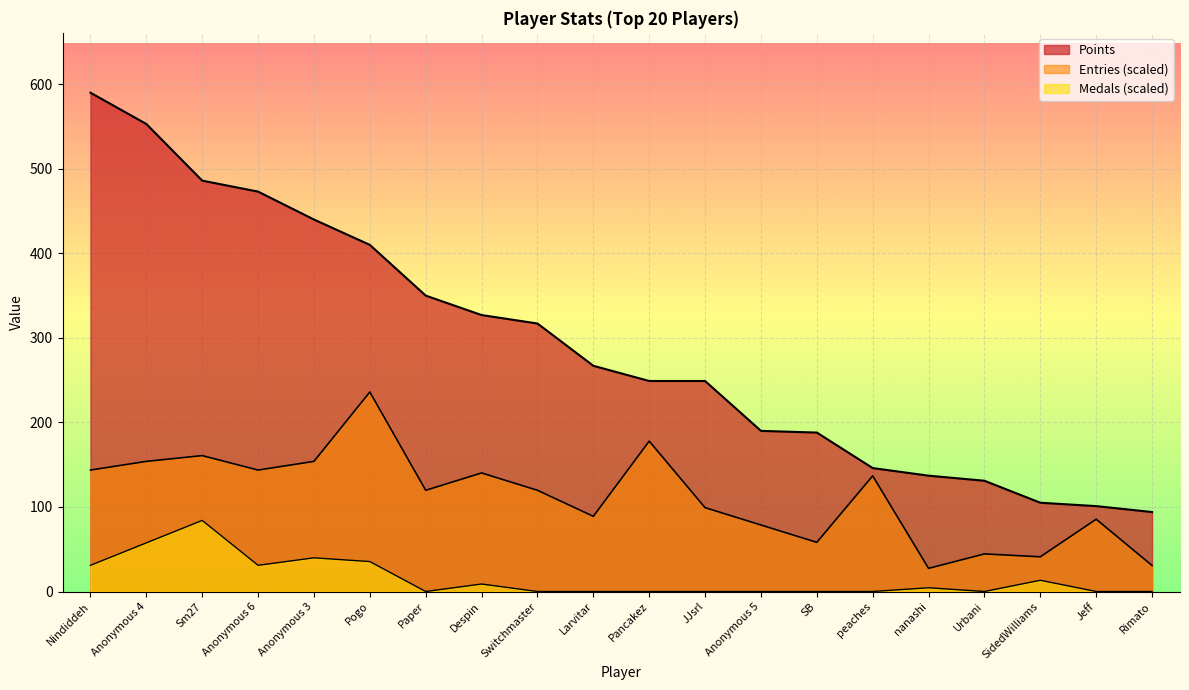

What is the average value of the Points series?

290.1